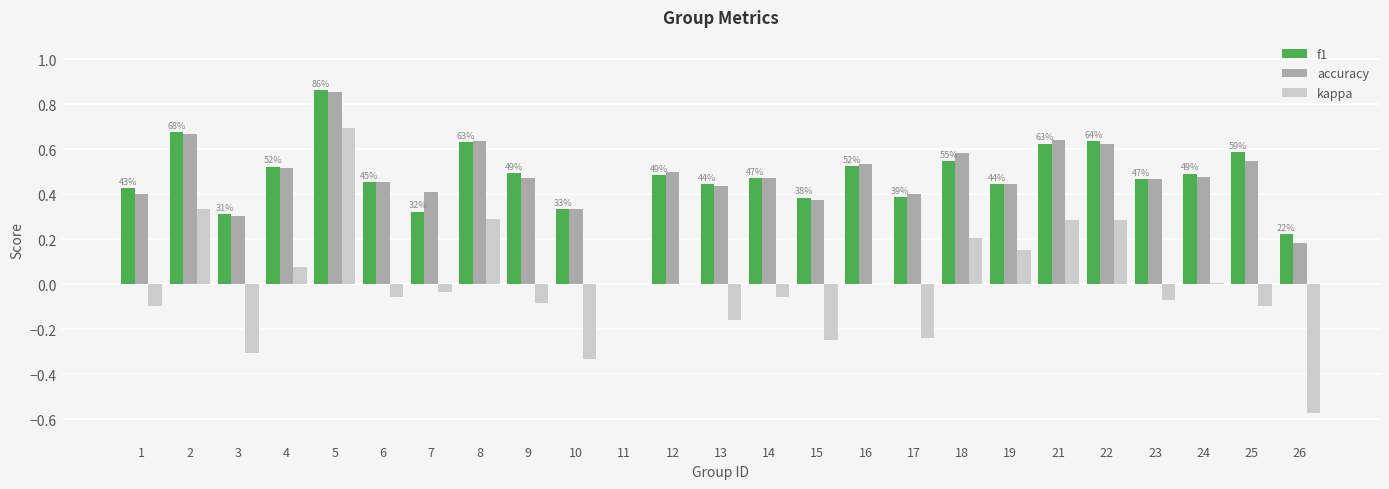

At which label does kappa first exceed 0?

2